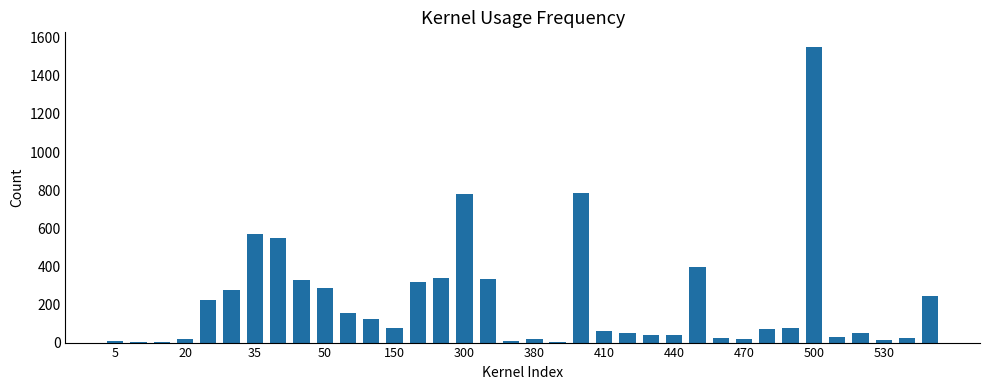

What is the maximum value shown in the chart?

1551